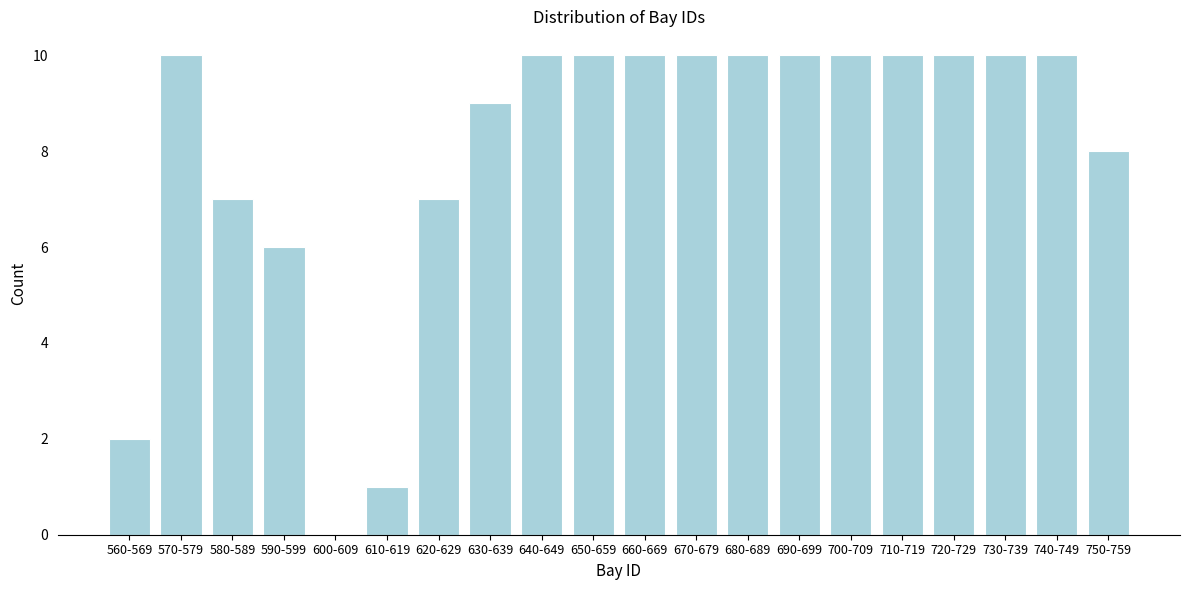

Reading left to right, extract all data points from this chart.

560-569=2	570-579=10	580-589=7	590-599=6	600-609=0	610-619=1	620-629=7	630-639=9	640-649=10	650-659=10	660-669=10	670-679=10	680-689=10	690-699=10	700-709=10	710-719=10	720-729=10	730-739=10	740-749=10	750-759=8